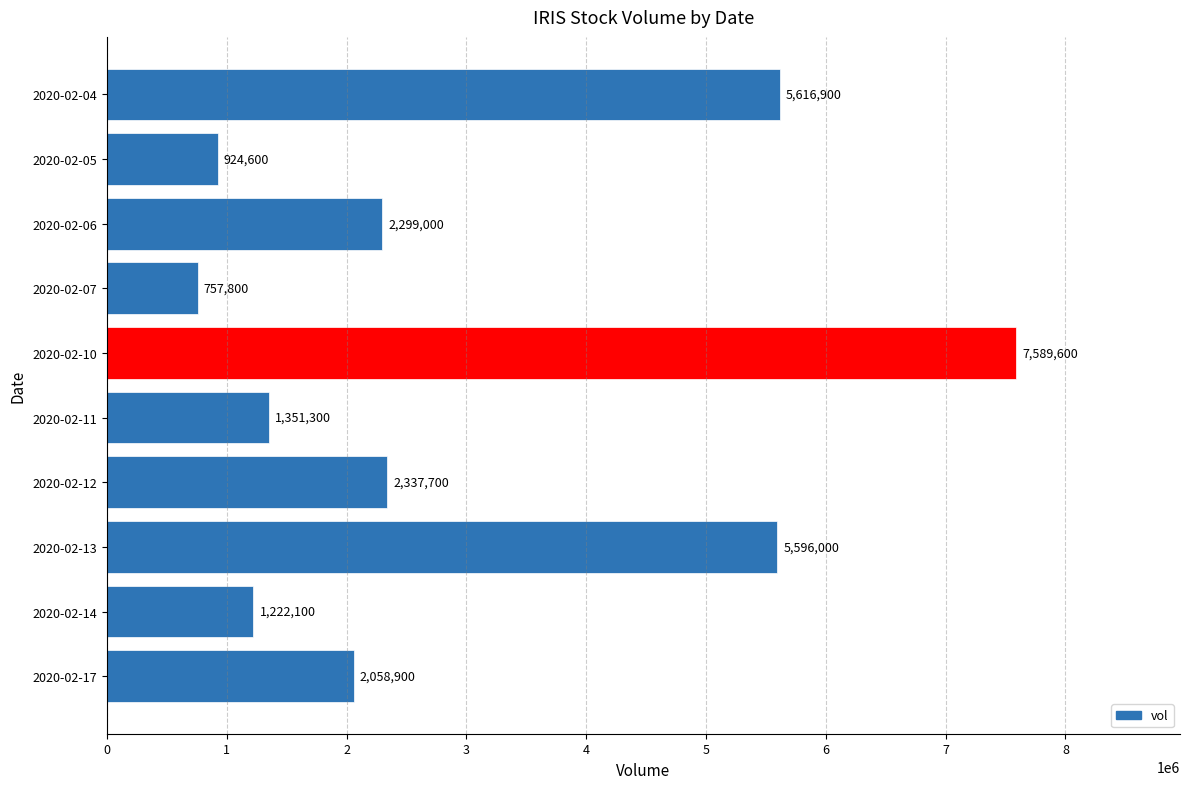

Reading top to bottom, transcribe all the data shown in this chart.

5616900	924600	2299000	757800	7589600	1351300	2337700	5596000	1222100	2058900